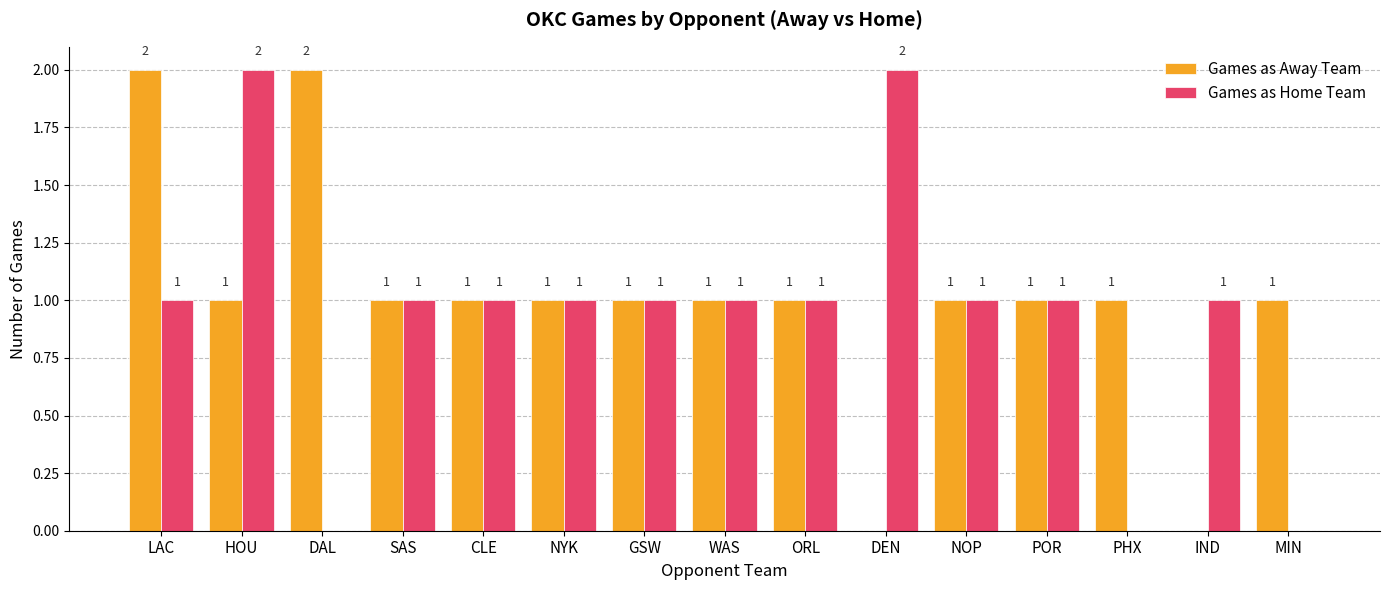

What is the sum of all Games as Away Team values?

15